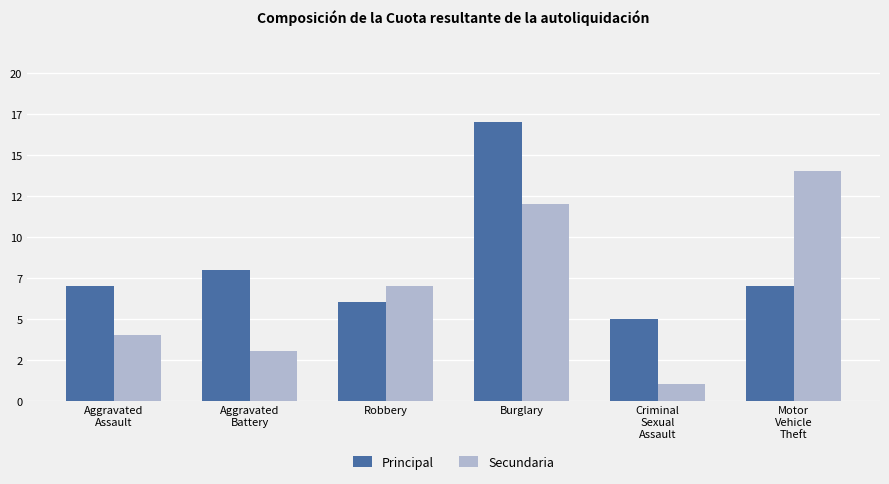

The value of Principal at Motor
Vehicle
Theft is 9. True or false?

False